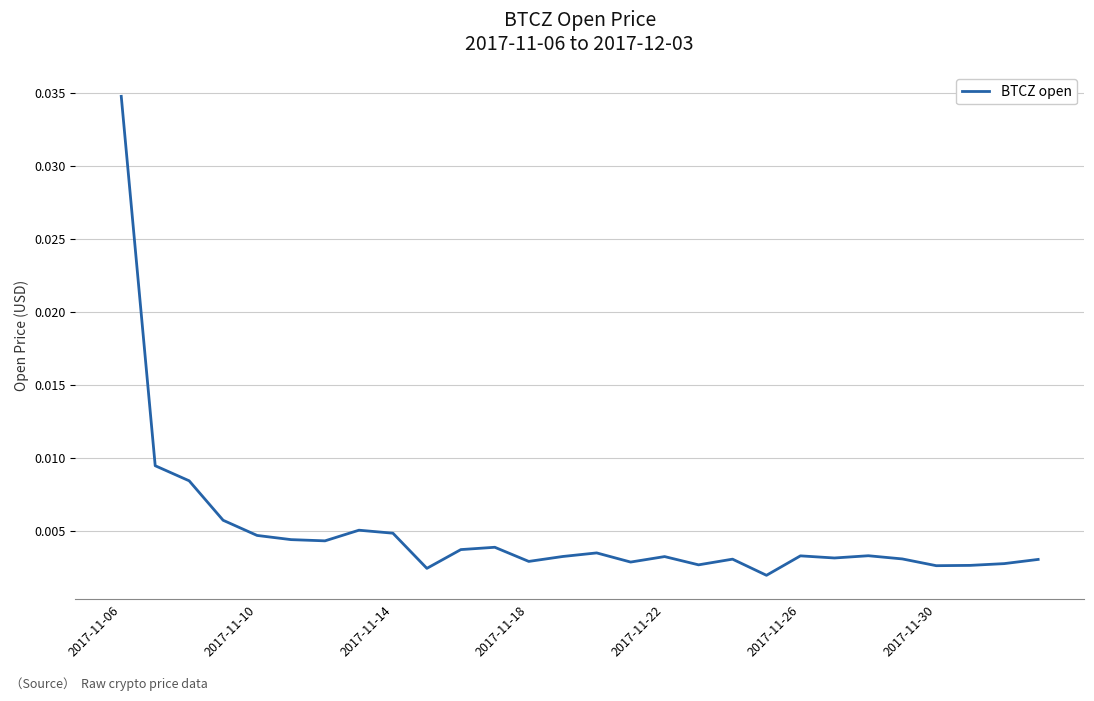

Is this an area chart (filled region under the line)?

No